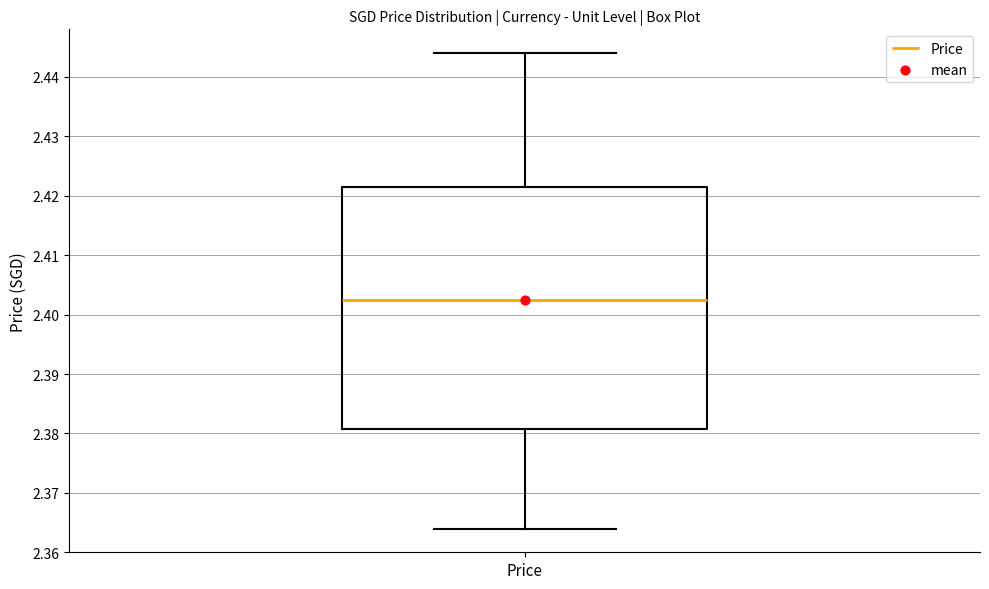

Where is the upper edge of the box for Price on the y-axis? The values are not printed on the chart, so give them approximately, as read against the axis.

2.422